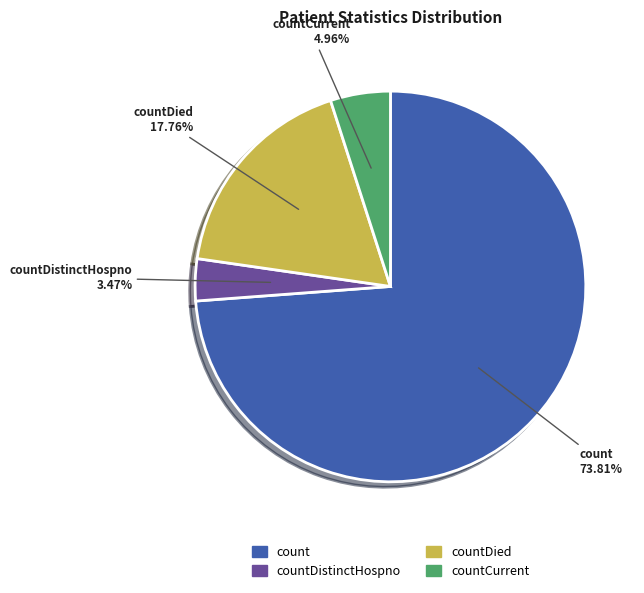

To the nearest percent, what is the difference between the largest and smallest slice percentages?

70%